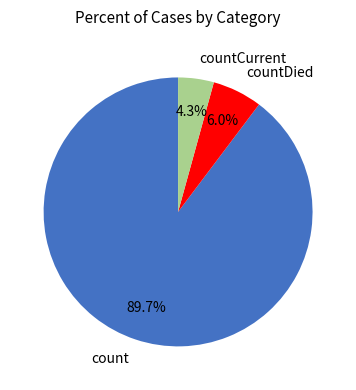

To the nearest percent, what is the combined percentage of countDied and count?

96%